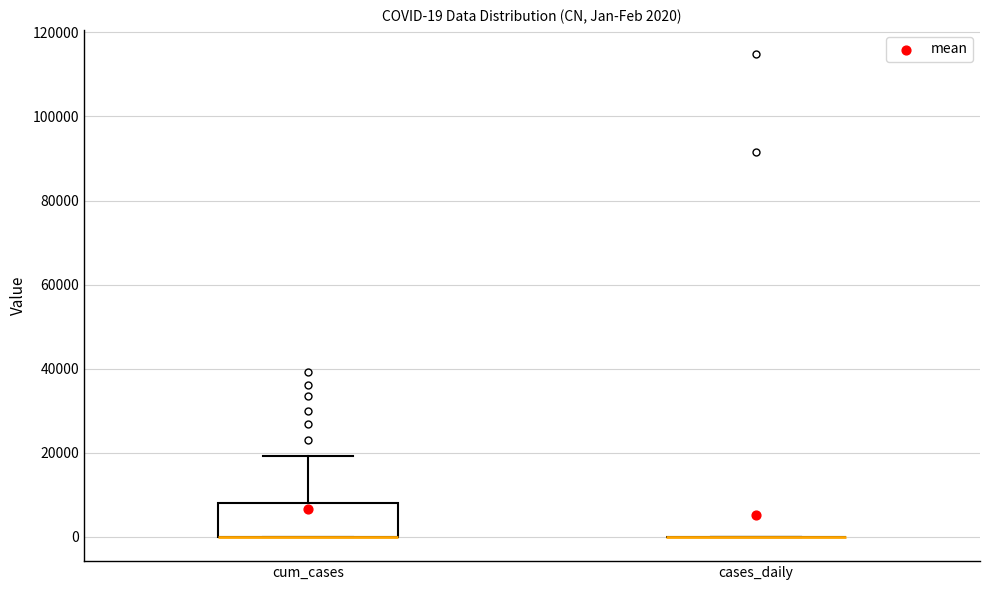

Comparing the boxes themselves (not the whiskers), which one is the tallest?

cum_cases